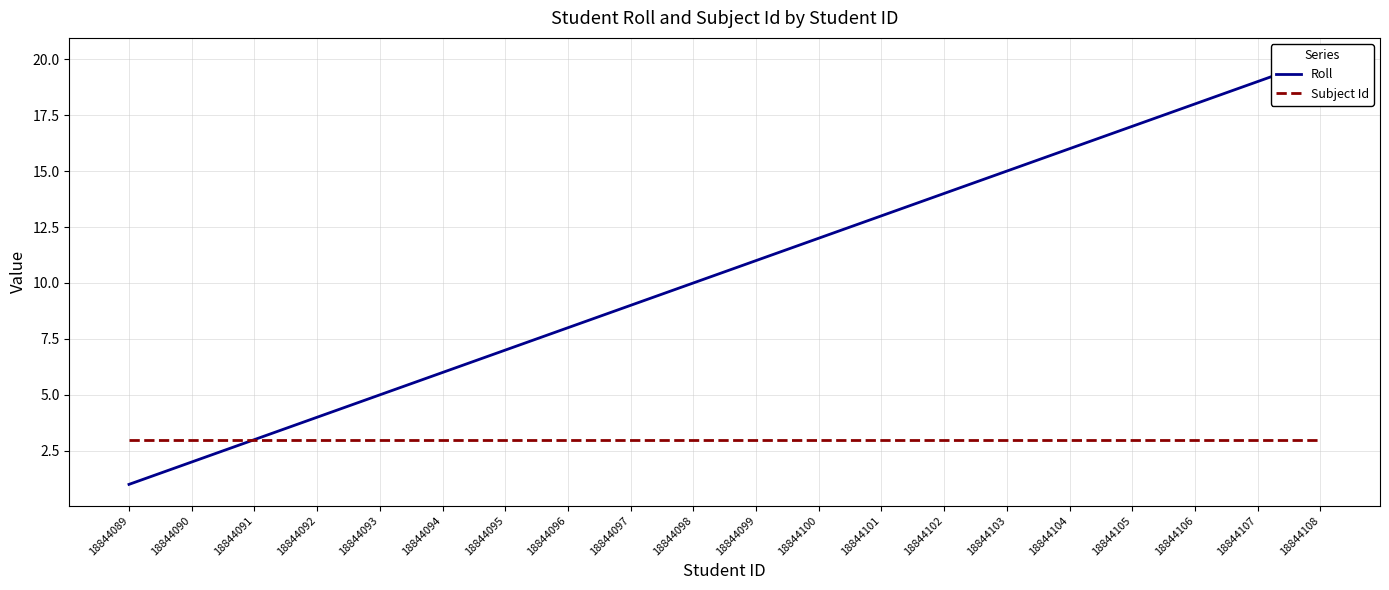

Does the chart have visible grid lines?

Yes